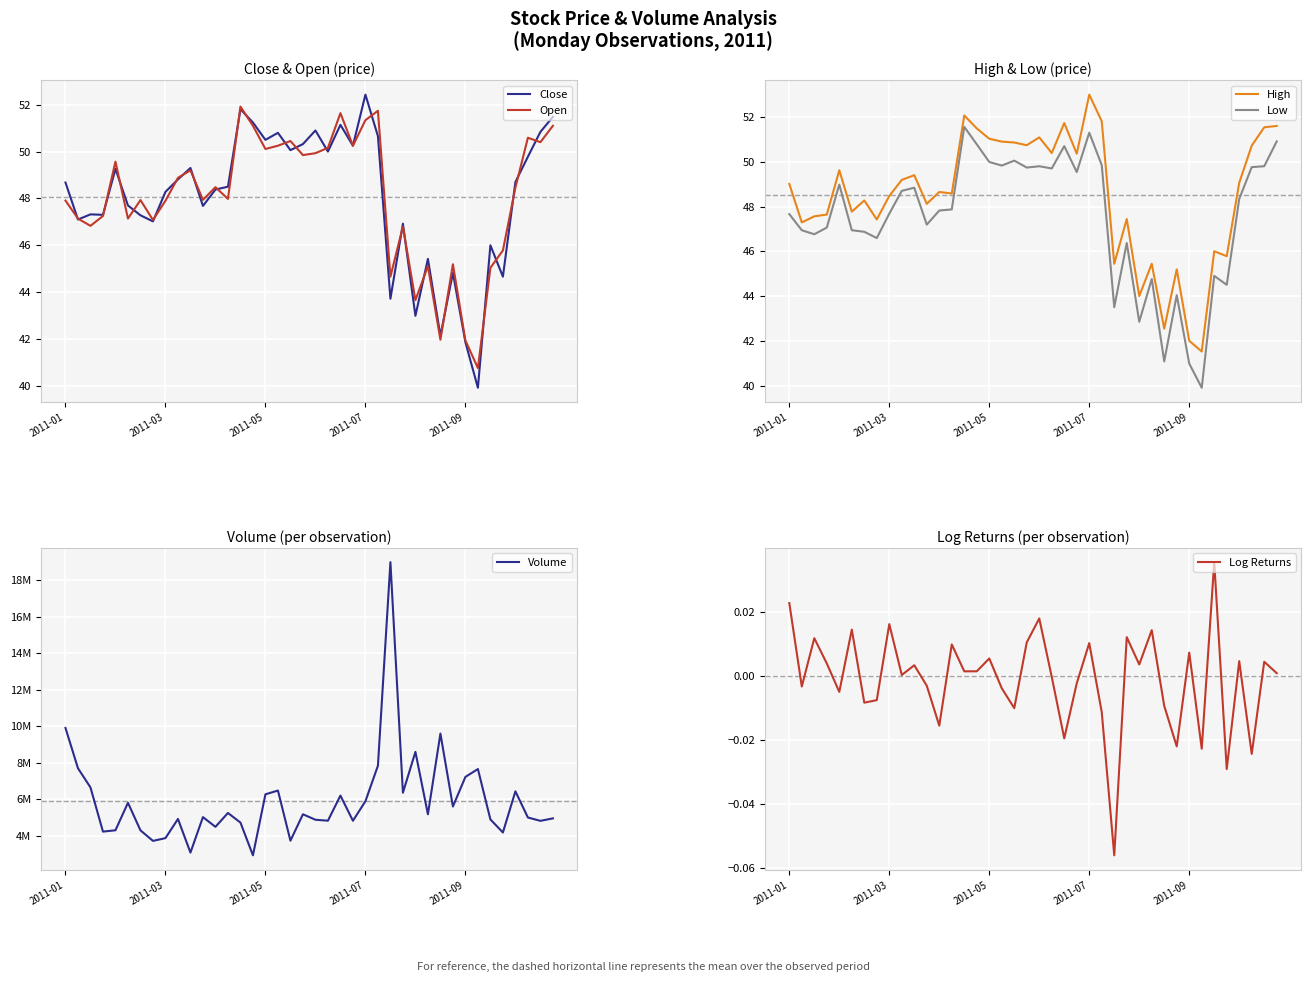

Reading left to right, extract all data points from this chart.

Close: 48.7	47.1	47.3	47.3	49.3	47.7	47.3	47.0	48.3	48.8	49.3	47.7	48.4	48.5	51.8	51.2	50.5	50.8	50.1	50.3	50.9	50.0	51.1	50.2	52.4	50.7	43.7	46.9	43.0	45.4	42.1	44.8	41.9	39.9	46.0	44.7	48.7	49.8	50.8	51.5
Open: 47.9	47.1	46.8	47.2	49.6	47.1	47.9	47.1	47.9	48.9	49.2	47.9	48.5	48.0	51.9	51.1	50.1	50.2	50.5	49.9	49.9	50.2	51.6	50.2	51.3	51.7	44.7	46.8	43.7	45.1	42.0	45.2	41.9	40.8	45.0	45.8	48.5	50.6	50.4	51.1
High: 49.0	47.3	47.6	47.6	49.6	47.8	48.3	47.4	48.5	49.2	49.4	48.1	48.6	48.6	52.1	51.5	51.0	50.9	50.9	50.7	51.1	50.4	51.7	50.4	53.0	51.8	45.4	47.4	44.0	45.4	42.5	45.2	42.0	41.5	46.0	45.8	49.1	50.7	51.5	51.6
Low: 47.7	46.9	46.8	47.1	49.0	46.9	46.9	46.6	47.7	48.7	48.8	47.2	47.8	47.9	51.6	50.8	50.0	49.8	50.0	49.7	49.8	49.7	50.7	49.5	51.3	49.9	43.5	46.4	42.9	44.8	41.1	44.0	41.0	39.9	44.9	44.5	48.3	49.8	49.8	50.9
Volume: 9898616.0	7692314.0	6642804.0	4222862.0	4294374.0	5801708.0	4291034.0	3713516.0	3865476.0	4915022.0	3073282.0	5015580.0	4482978.0	5243350.0	4717030.0	2923938.0	6265218.0	6470626.0	3724740.0	5170786.0	4871524.0	4819720.0	6195886.0	4816482.0	5884804.0	7831392.0	18978218.0	6352106.0	8589068.0	5169988.0	9589970.0	5596116.0	7218726.0	7648176.0	4888570.0	4173680.0	6428358.0	4993688.0	4811620.0	4947088.0
Log Returns: 0.0	-0.0	0.0	0.0	-0.0	0.0	-0.0	-0.0	0.0	0.0	0.0	-0.0	-0.0	0.0	0.0	0.0	0.0	-0.0	-0.0	0.0	0.0	-0.0	-0.0	-0.0	0.0	-0.0	-0.1	0.0	0.0	0.0	-0.0	-0.0	0.0	-0.0	0.0	-0.0	0.0	-0.0	0.0	0.0